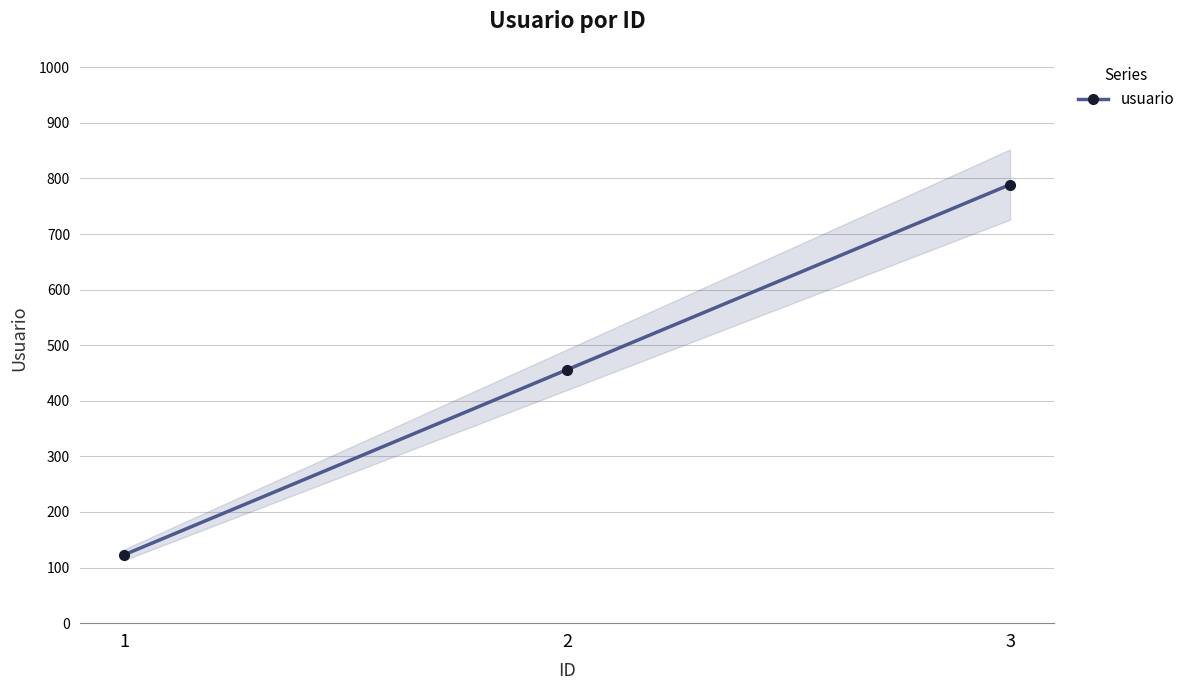

Rank the categories by value from lowest to highest.

1, 2, 3